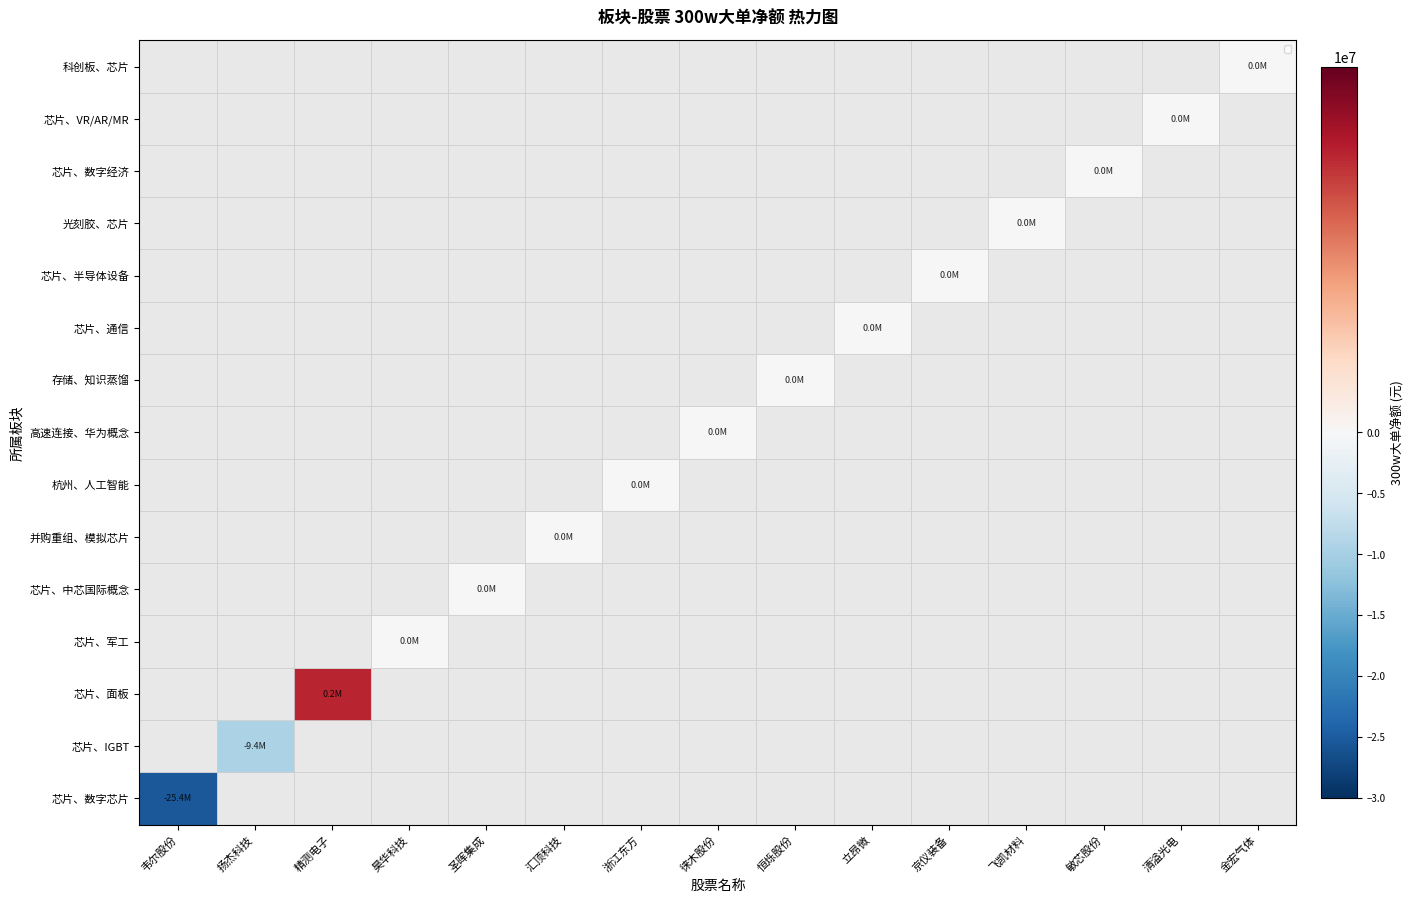

Reading left to right, list all the values displayed in this chart.

科创板、芯片: 韦尔股份=-25419673	扬杰科技=0	精测电子=0	昊华科技=0	圣晖集成=0	汇顶科技=0	浙江东方=0	徕木股份=0	恒烁股份=0	立昂微=0	京仪装备=0	飞凯材料=0	敏芯股份=0	清溢光电=0	金宏气体=0
芯片、VR/AR/MR: 韦尔股份=0	扬杰科技=-9398213	精测电子=0	昊华科技=0	圣晖集成=0	汇顶科技=0	浙江东方=0	徕木股份=0	恒烁股份=0	立昂微=0	京仪装备=0	飞凯材料=0	敏芯股份=0	清溢光电=0	金宏气体=0
芯片、数字经济: 韦尔股份=0	扬杰科技=0	精测电子=151890	昊华科技=0	圣晖集成=0	汇顶科技=0	浙江东方=0	徕木股份=0	恒烁股份=0	立昂微=0	京仪装备=0	飞凯材料=0	敏芯股份=0	清溢光电=0	金宏气体=0
光刻胶、芯片: 韦尔股份=0	扬杰科技=0	精测电子=0	昊华科技=0	圣晖集成=0	汇顶科技=0	浙江东方=0	徕木股份=0	恒烁股份=0	立昂微=0	京仪装备=0	飞凯材料=0	敏芯股份=0	清溢光电=0	金宏气体=0
芯片、半导体设备: 韦尔股份=0	扬杰科技=0	精测电子=0	昊华科技=0	圣晖集成=0	汇顶科技=0	浙江东方=0	徕木股份=0	恒烁股份=0	立昂微=0	京仪装备=0	飞凯材料=0	敏芯股份=0	清溢光电=0	金宏气体=0
芯片、通信: 韦尔股份=0	扬杰科技=0	精测电子=0	昊华科技=0	圣晖集成=0	汇顶科技=0	浙江东方=0	徕木股份=0	恒烁股份=0	立昂微=0	京仪装备=0	飞凯材料=0	敏芯股份=0	清溢光电=0	金宏气体=0
存储、知识蒸馏: 韦尔股份=0	扬杰科技=0	精测电子=0	昊华科技=0	圣晖集成=0	汇顶科技=0	浙江东方=0	徕木股份=0	恒烁股份=0	立昂微=0	京仪装备=0	飞凯材料=0	敏芯股份=0	清溢光电=0	金宏气体=0
高速连接、华为概念: 韦尔股份=0	扬杰科技=0	精测电子=0	昊华科技=0	圣晖集成=0	汇顶科技=0	浙江东方=0	徕木股份=0	恒烁股份=0	立昂微=0	京仪装备=0	飞凯材料=0	敏芯股份=0	清溢光电=0	金宏气体=0
杭州、人工智能: 韦尔股份=0	扬杰科技=0	精测电子=0	昊华科技=0	圣晖集成=0	汇顶科技=0	浙江东方=0	徕木股份=0	恒烁股份=0	立昂微=0	京仪装备=0	飞凯材料=0	敏芯股份=0	清溢光电=0	金宏气体=0
并购重组、模拟芯片: 韦尔股份=0	扬杰科技=0	精测电子=0	昊华科技=0	圣晖集成=0	汇顶科技=0	浙江东方=0	徕木股份=0	恒烁股份=0	立昂微=0	京仪装备=0	飞凯材料=0	敏芯股份=0	清溢光电=0	金宏气体=0
芯片、中芯国际概念: 韦尔股份=0	扬杰科技=0	精测电子=0	昊华科技=0	圣晖集成=0	汇顶科技=0	浙江东方=0	徕木股份=0	恒烁股份=0	立昂微=0	京仪装备=0	飞凯材料=0	敏芯股份=0	清溢光电=0	金宏气体=0
芯片、军工: 韦尔股份=0	扬杰科技=0	精测电子=0	昊华科技=0	圣晖集成=0	汇顶科技=0	浙江东方=0	徕木股份=0	恒烁股份=0	立昂微=0	京仪装备=0	飞凯材料=0	敏芯股份=0	清溢光电=0	金宏气体=0
芯片、面板: 韦尔股份=0	扬杰科技=0	精测电子=0	昊华科技=0	圣晖集成=0	汇顶科技=0	浙江东方=0	徕木股份=0	恒烁股份=0	立昂微=0	京仪装备=0	飞凯材料=0	敏芯股份=0	清溢光电=0	金宏气体=0
芯片、IGBT: 韦尔股份=0	扬杰科技=0	精测电子=0	昊华科技=0	圣晖集成=0	汇顶科技=0	浙江东方=0	徕木股份=0	恒烁股份=0	立昂微=0	京仪装备=0	飞凯材料=0	敏芯股份=0	清溢光电=0	金宏气体=0
芯片、数字芯片: 韦尔股份=0	扬杰科技=0	精测电子=0	昊华科技=0	圣晖集成=0	汇顶科技=0	浙江东方=0	徕木股份=0	恒烁股份=0	立昂微=0	京仪装备=0	飞凯材料=0	敏芯股份=0	清溢光电=0	金宏气体=0